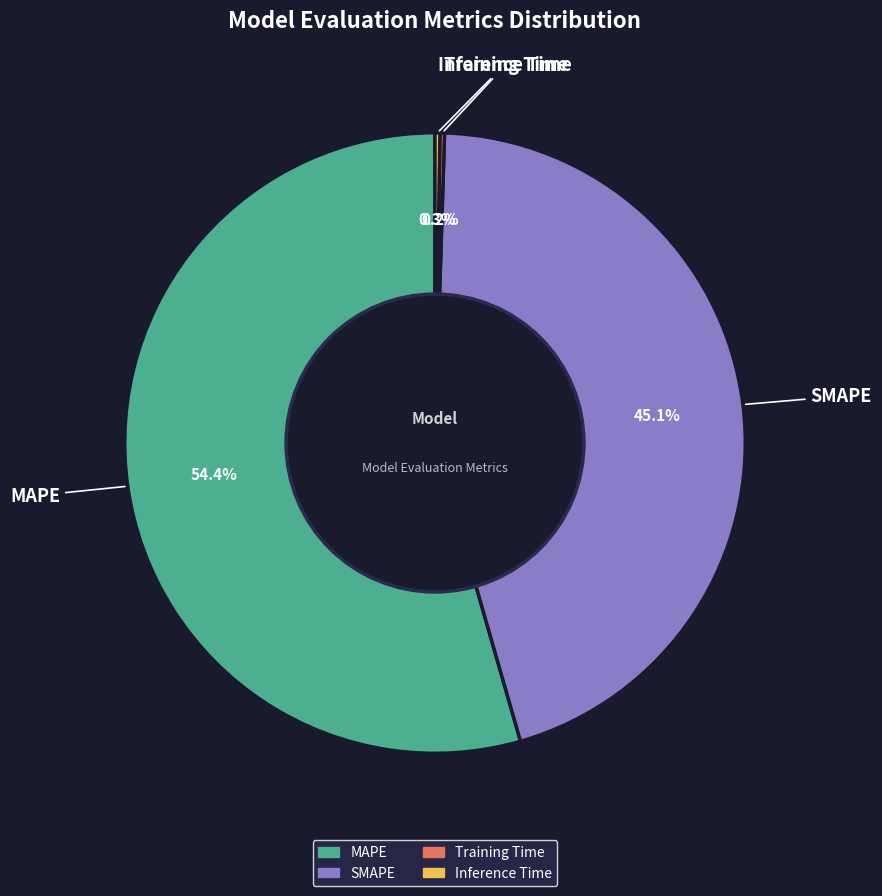

Which slice represents more than half of the pie?

MAPE